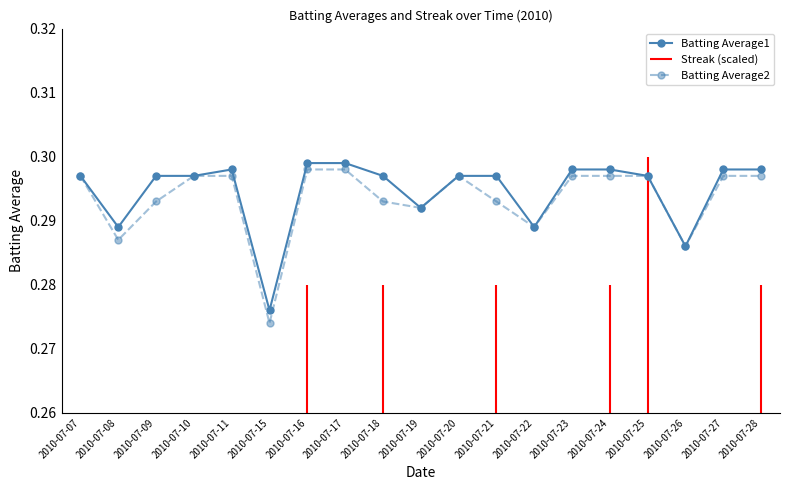

Where is the first local maximum for Batting Average2?

2010-07-20